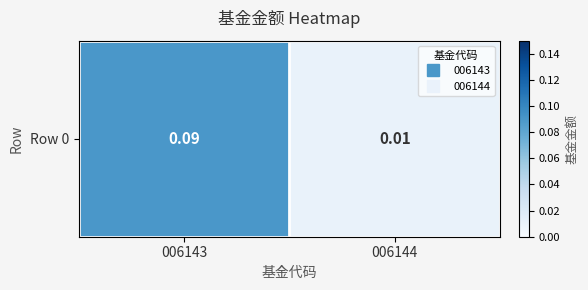

Rank the categories by value from lowest to highest.

006144, 006143